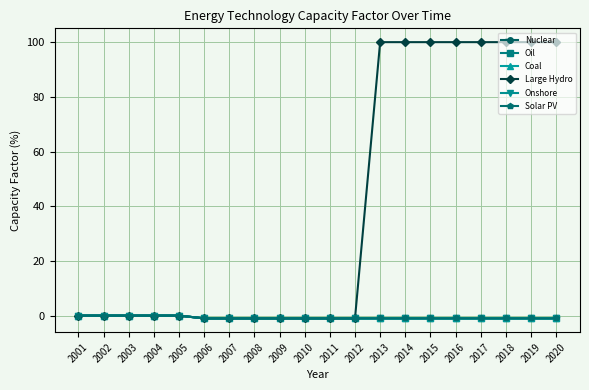

Is this an area chart (filled region under the line)?

No